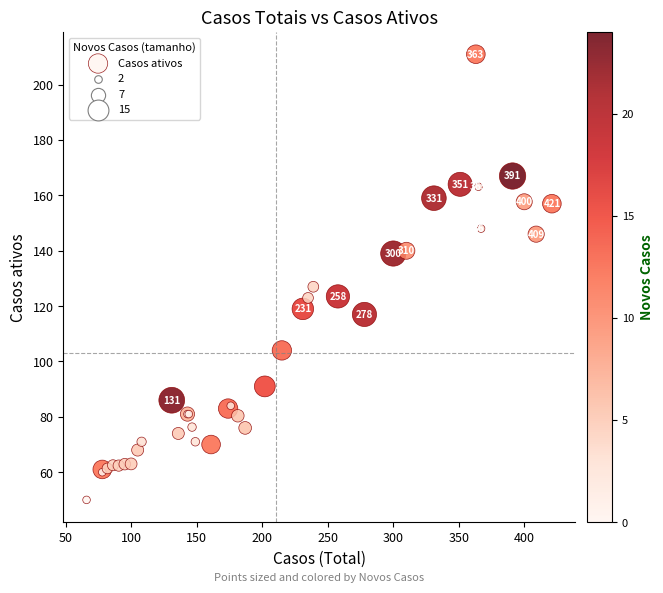

What Y value in the scatter plot is closest to 130?

127.0